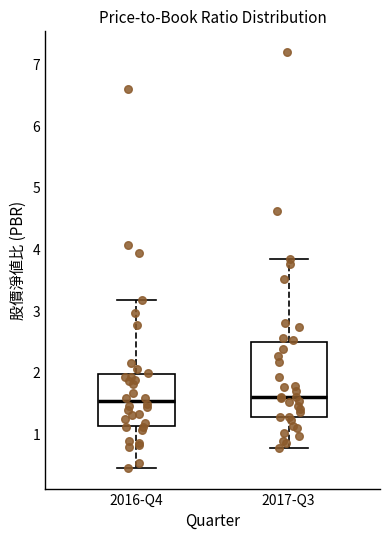

Where is the upper edge of the box for 2016-Q4 on the y-axis? The values are not printed on the chart, so give them approximately, as read against the axis.

2.0